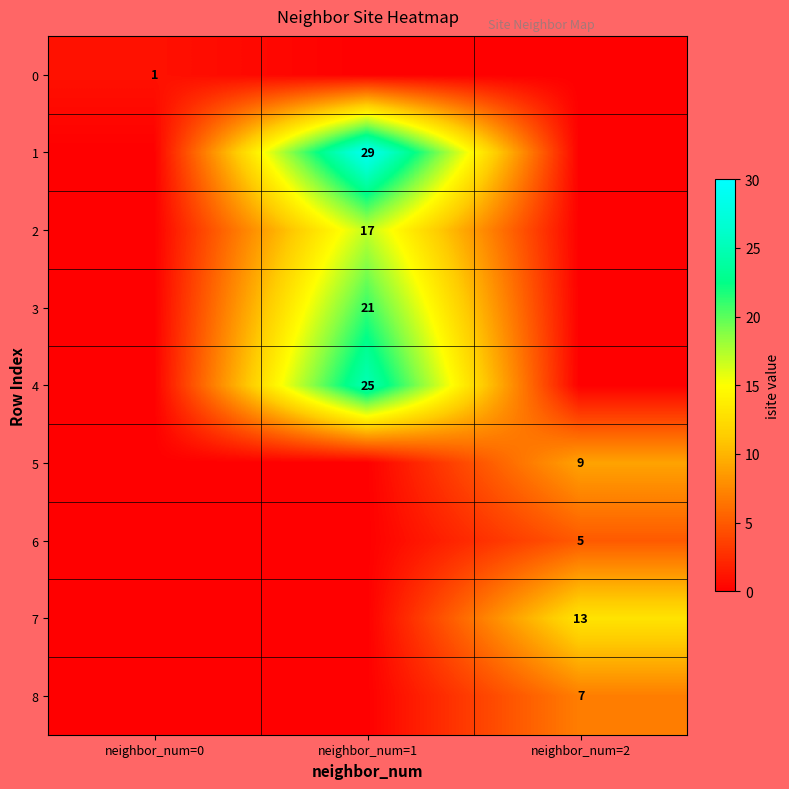

What is the maximum value shown in the chart?

29